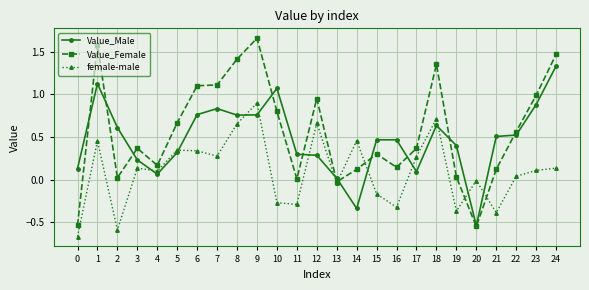

Which series has the largest range (max minus min)?

Value_Female